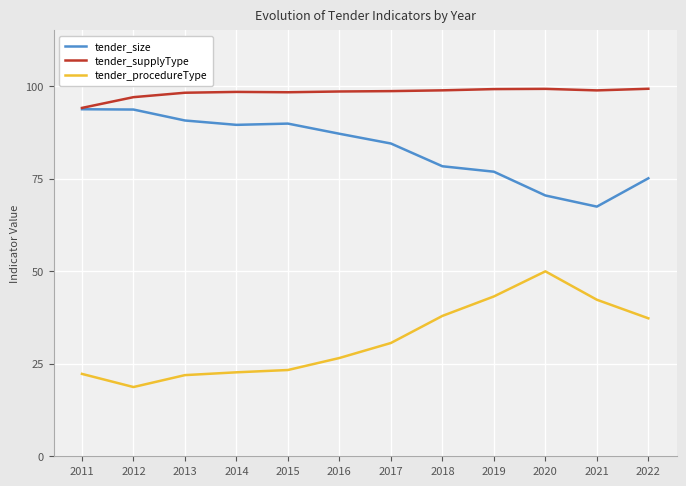

Where does the tender_size series first go above 87?

2011